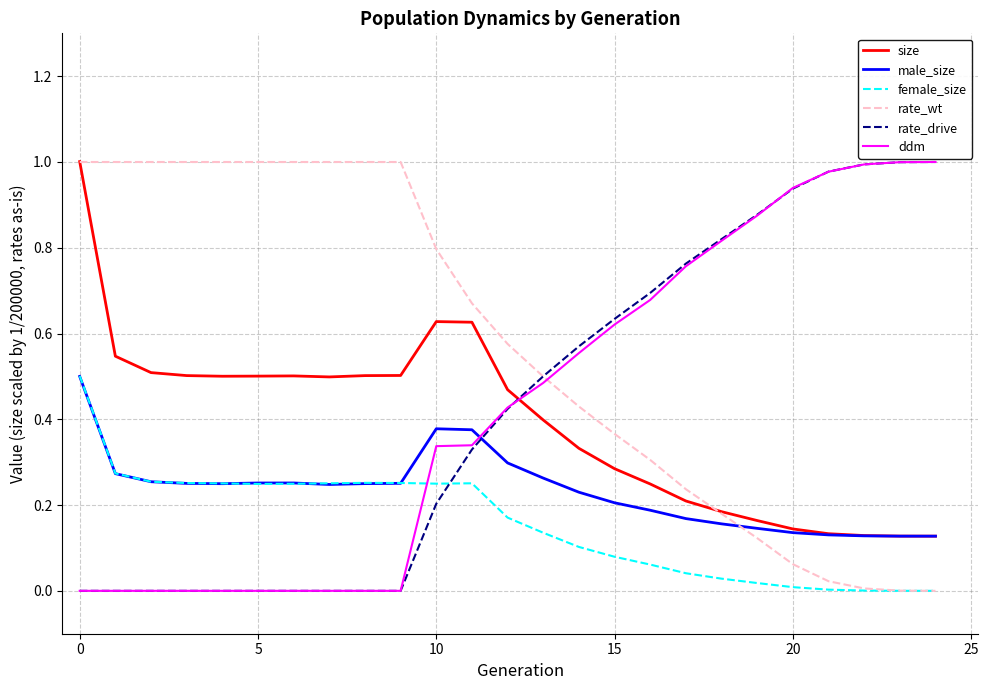

How many times do size and rate_drive cross each other?

1